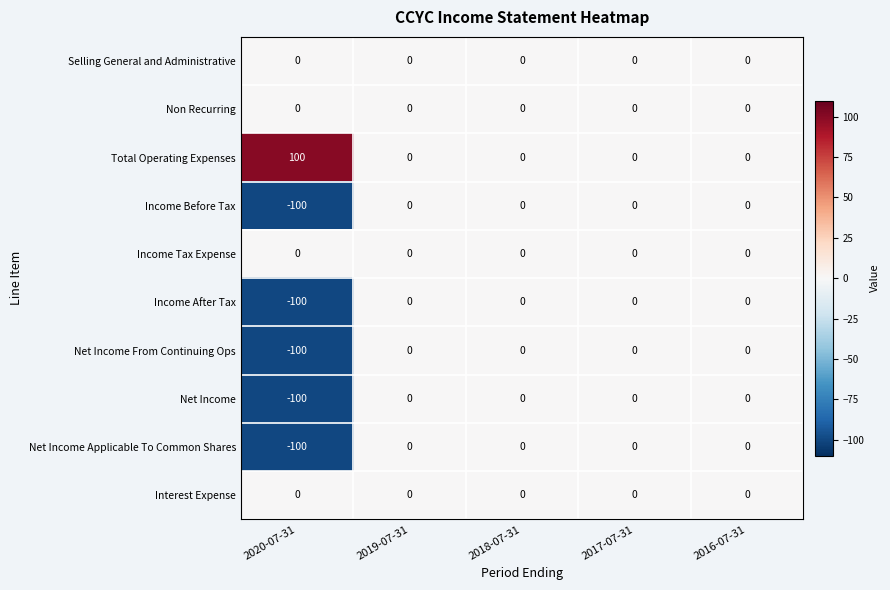

What is the spread (max minus min) of values at 2020-07-31?

200